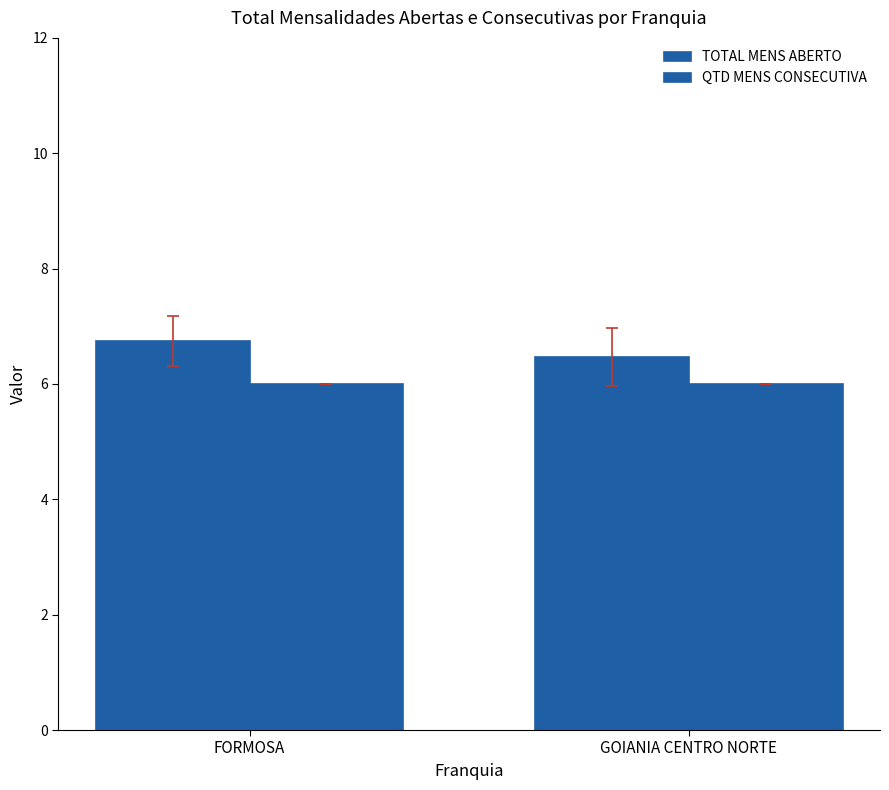

At how many categories does at least one series exceed 6?

2